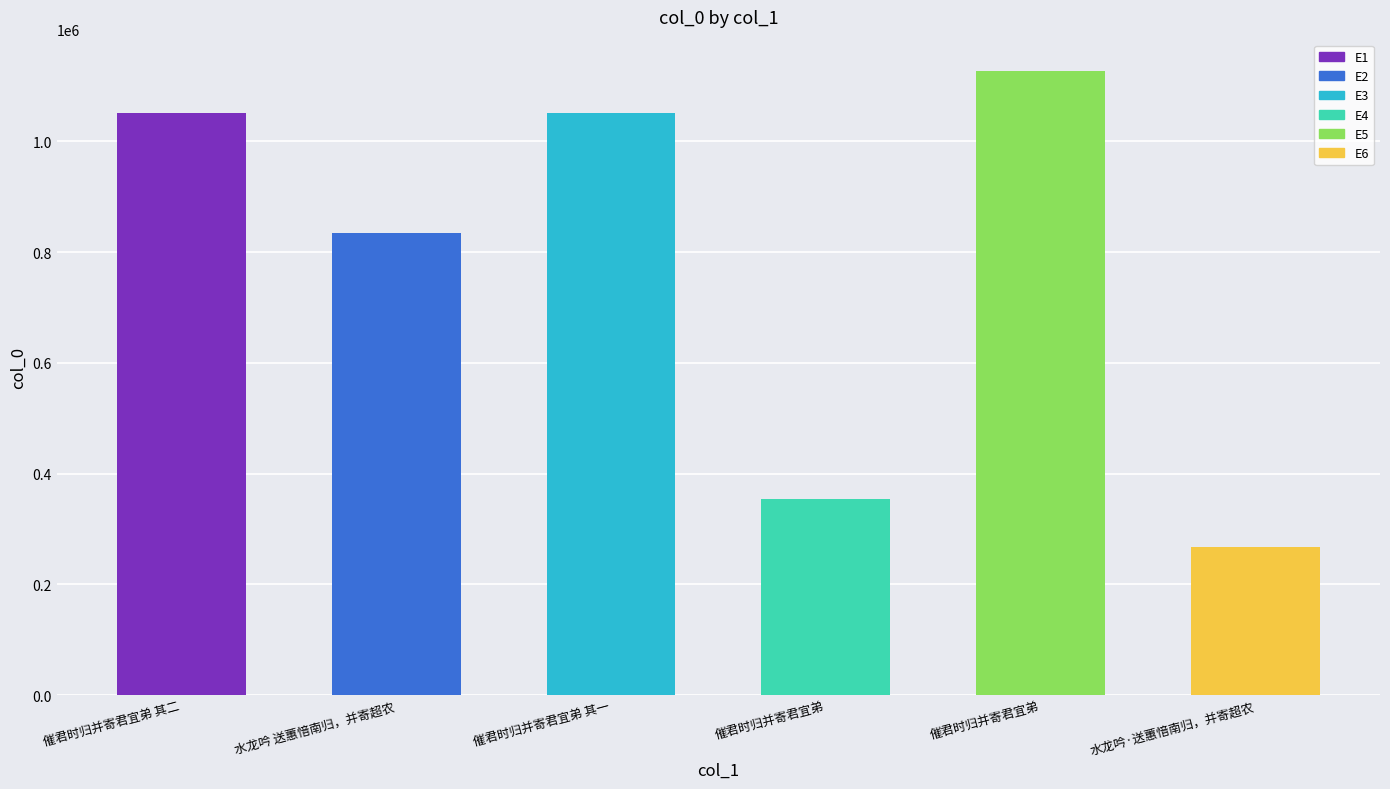

How many values are below 1052306?

3